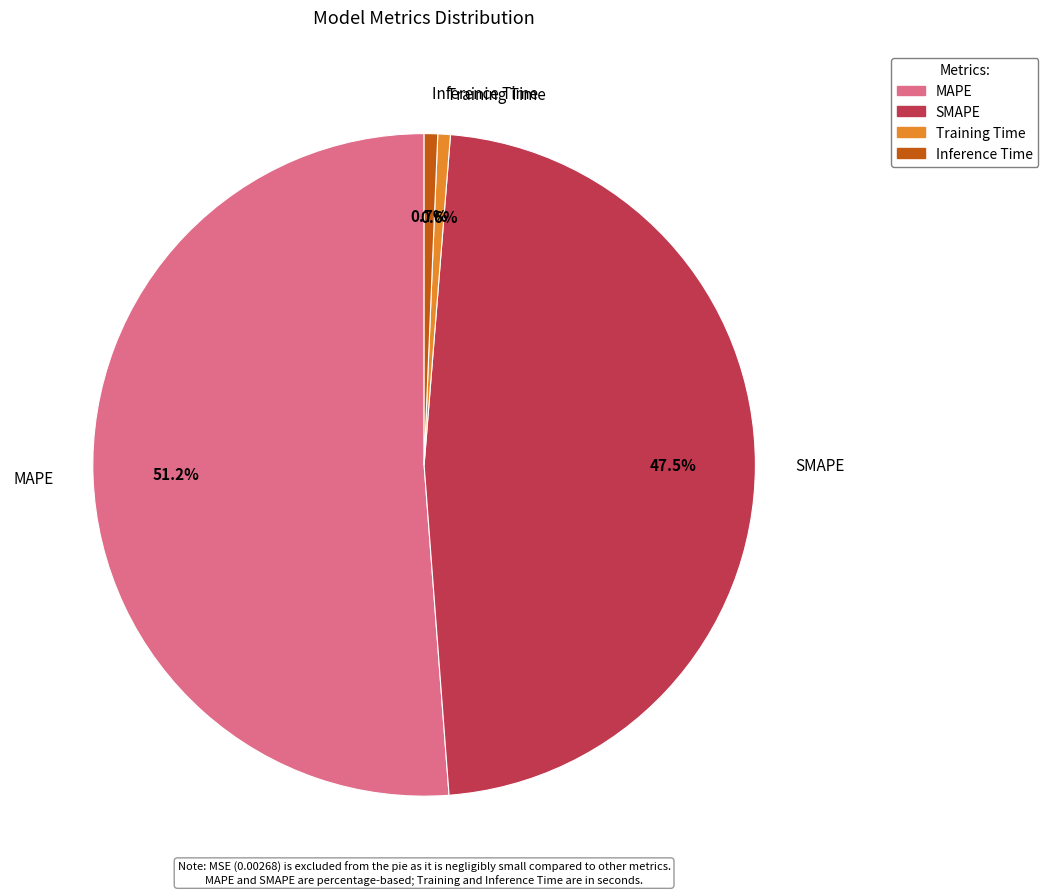

Does MAPE represent more than half of the total?

Yes